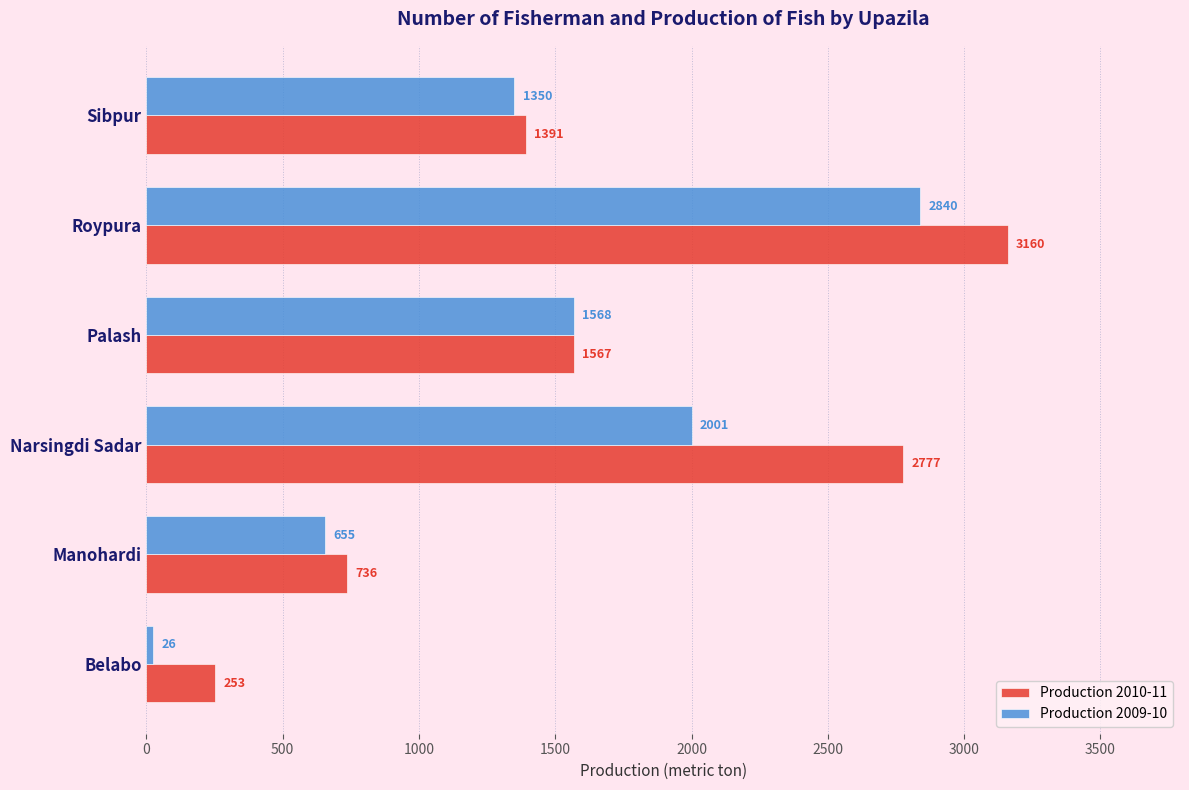

At how many categories does at least one series exceed 1334?

4